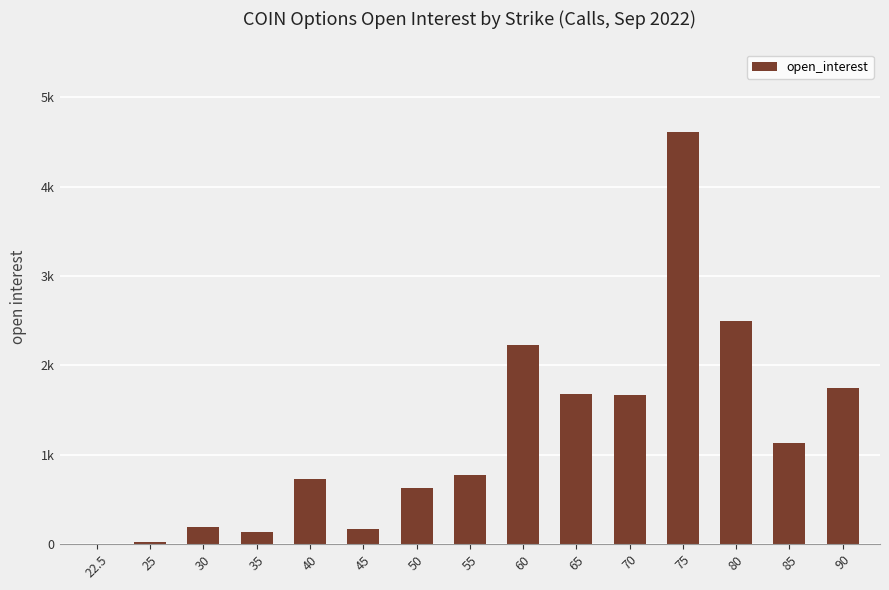

Are the bars horizontal?

No